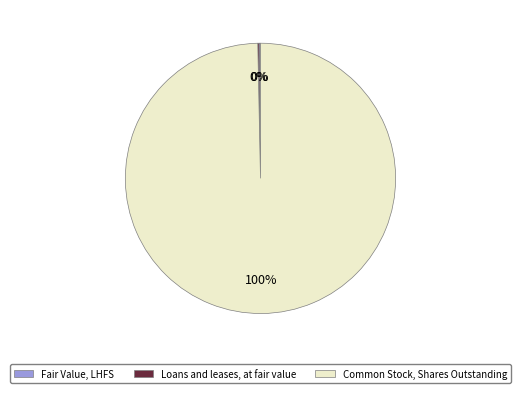

What percentage is the Common Stock, Shares Outstanding slice, to the nearest percent?

100%